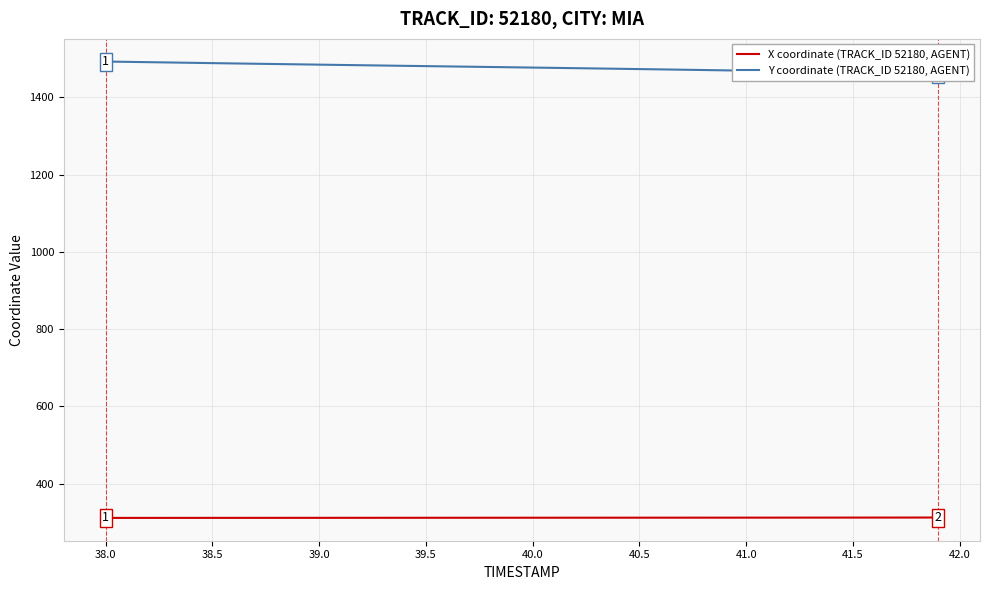

What is the difference between the maximum and minimum values in the Y coordinate (TRACK_ID 52180, AGENT) series?

31.1